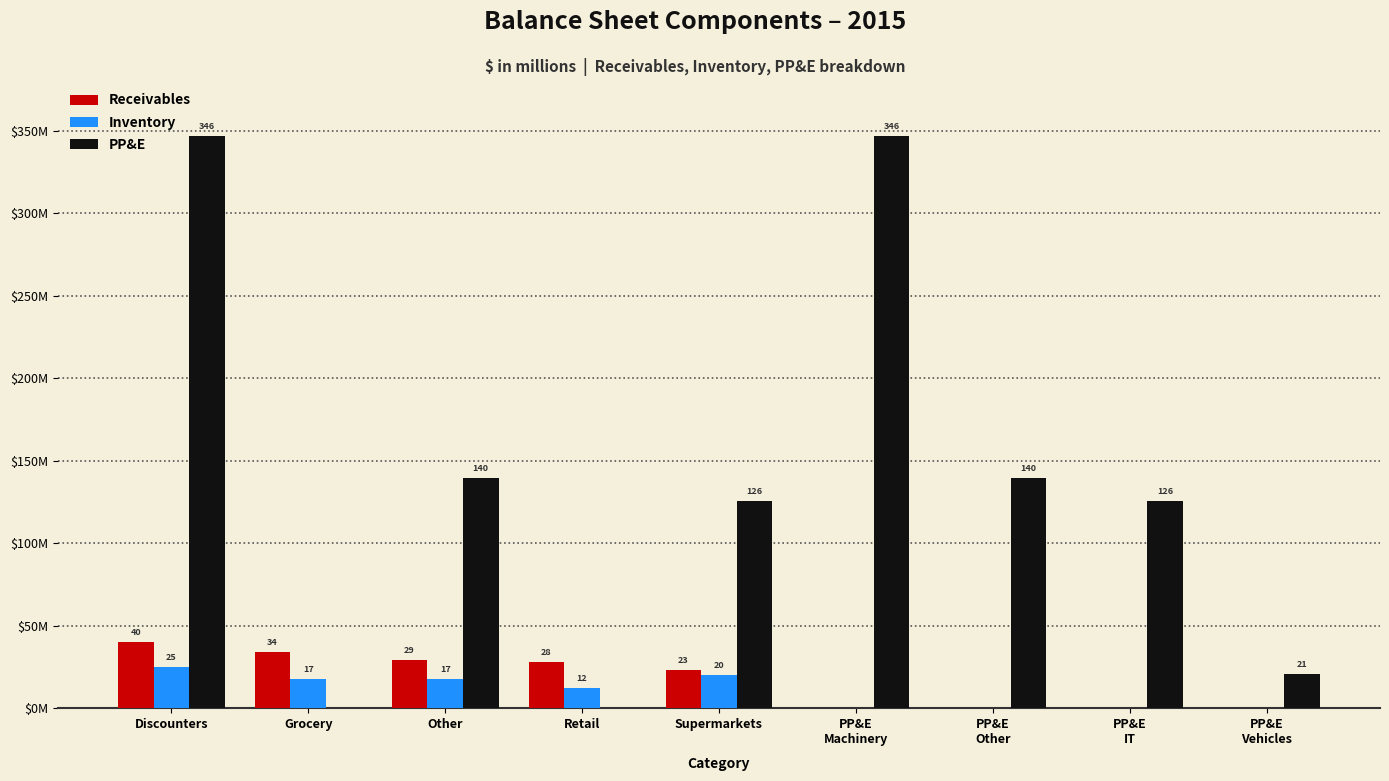

What are all the series names shown in the legend?

Receivables, Inventory, PP&E